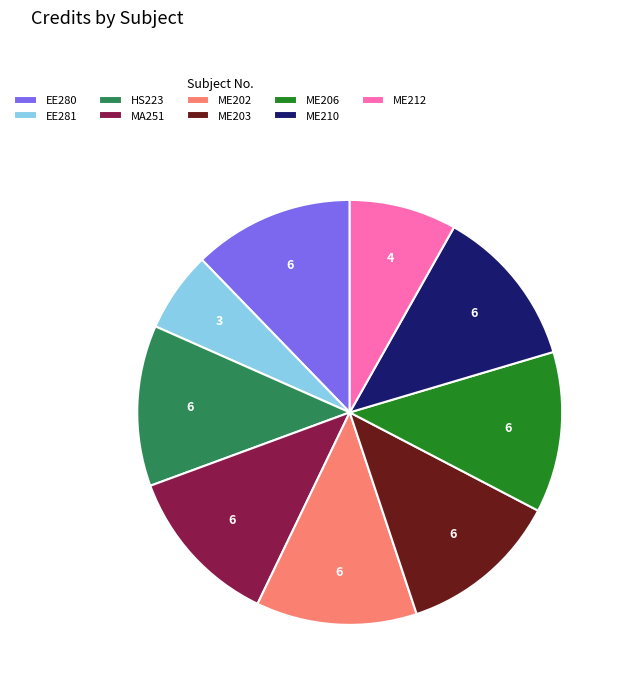

Do ME203 and ME210 together represent more than half of the pie?

No